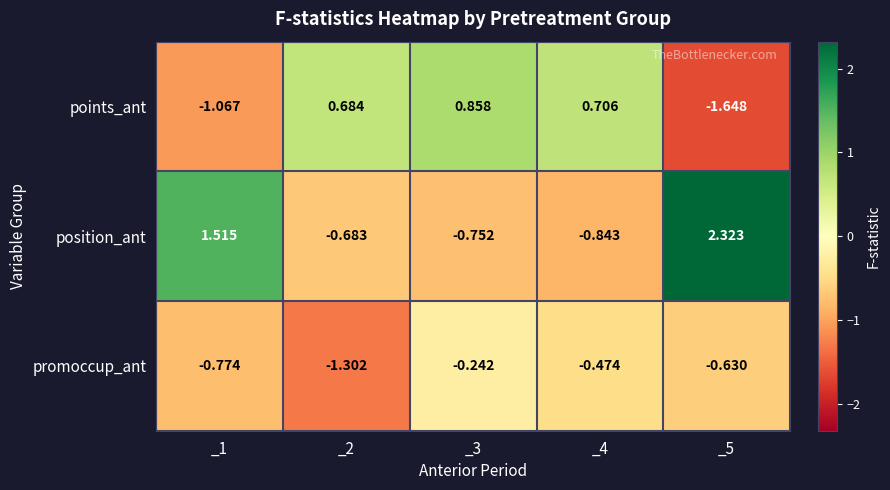

How many data points does each series have?

5